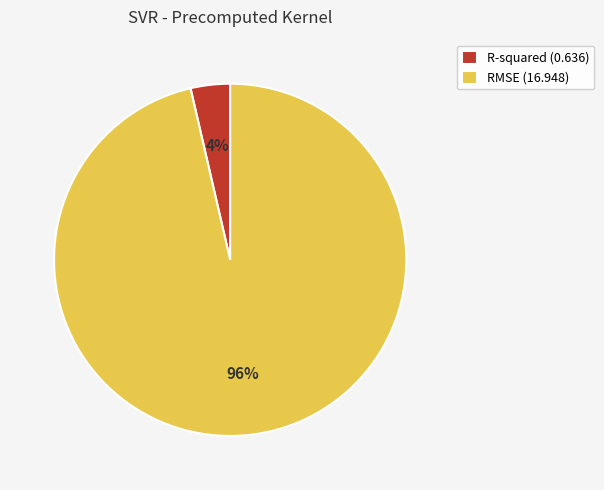

To the nearest percent, what is the combined percentage of RMSE and R-squared?

100%